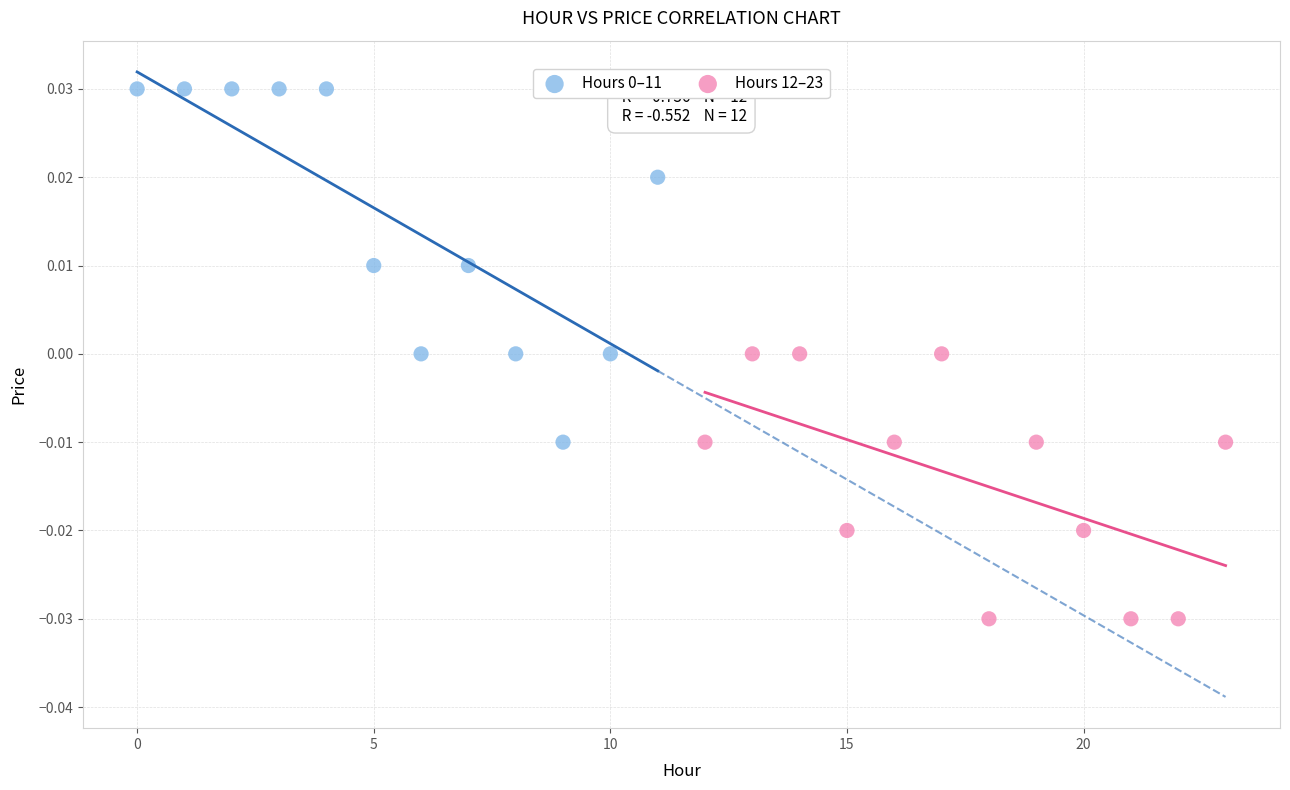

Which series reaches the minimum Y coordinate?

Hours 12–23